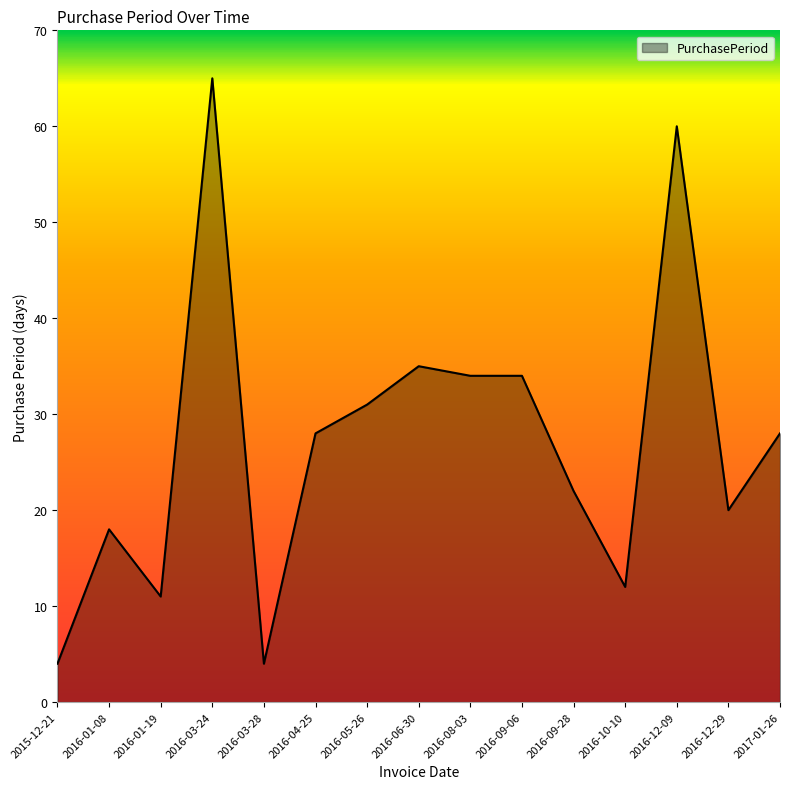

What is the difference between the maximum and minimum values?

61